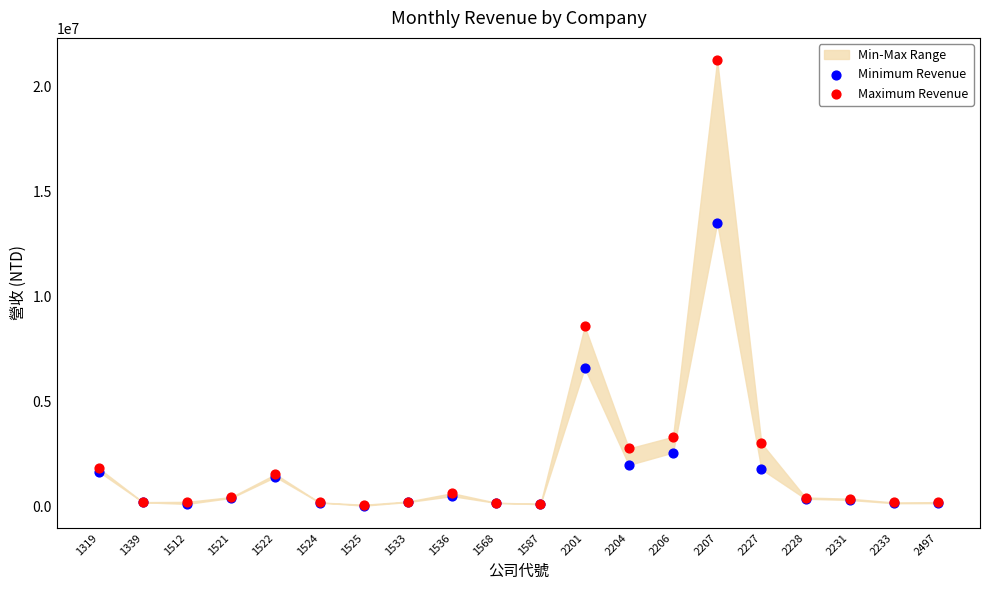

Across all series, what Y value is closest to 10656314?

8590223